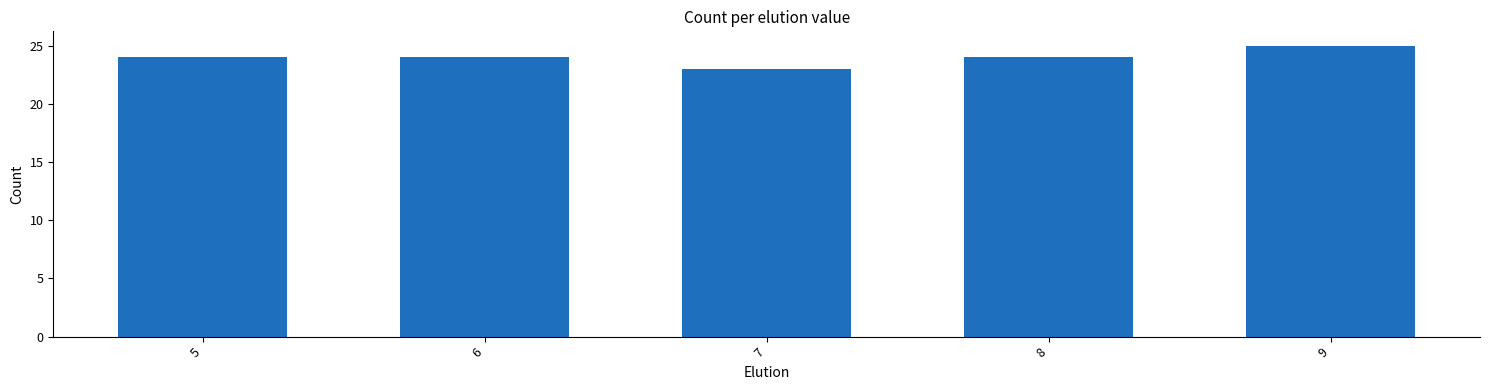

Reading left to right, list all the values displayed in this chart.

24	24	23	24	25